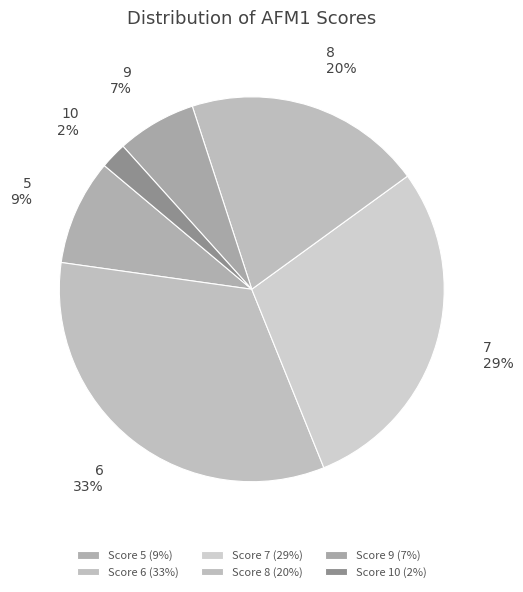

Do 8 and 10 together represent more than half of the pie?

No